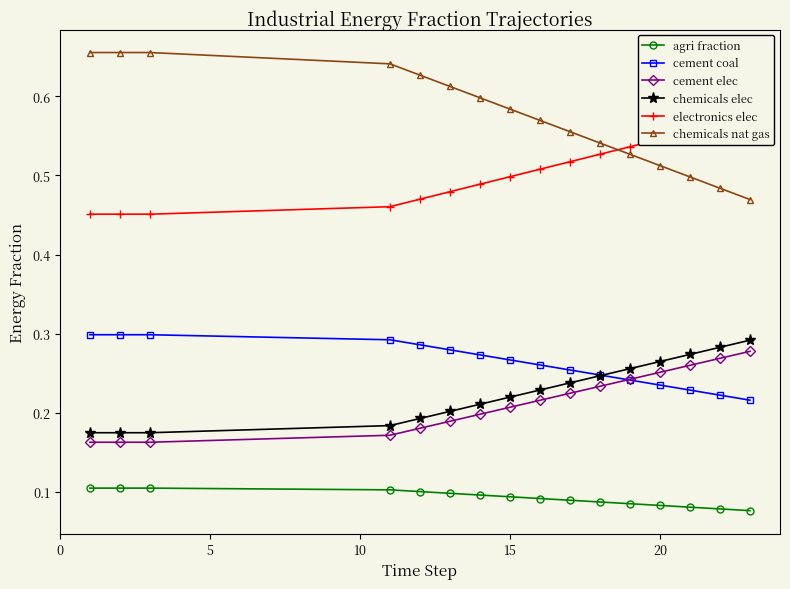

True or false: chemicals nat gas and cement elec cross at least once.

False